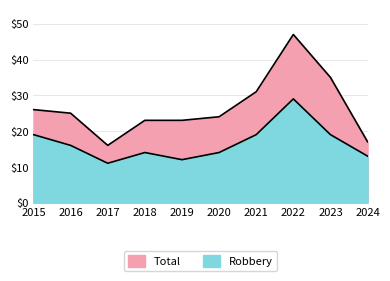

How many lines are shown in the chart?

2